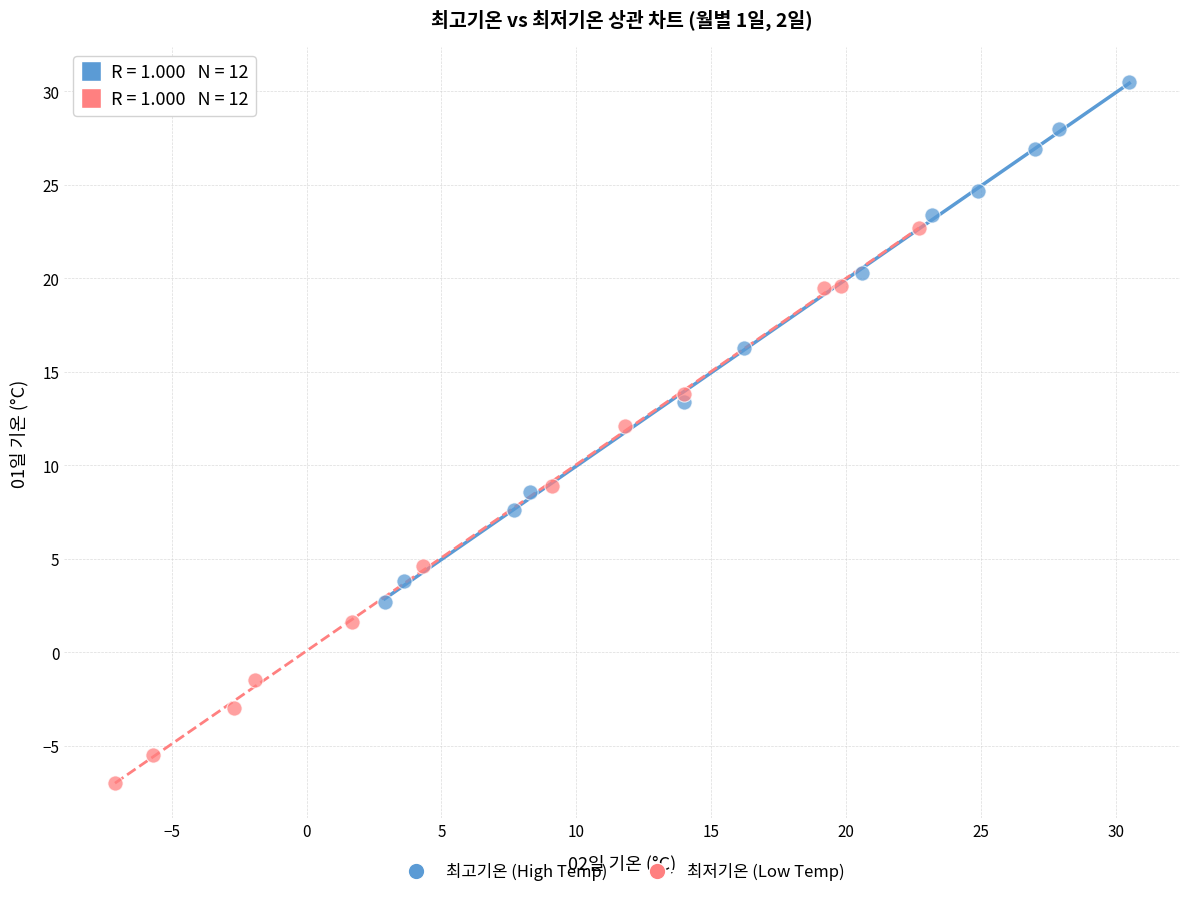

What are all the series names shown in the legend?

최고기온 (High Temp), 최저기온 (Low Temp)